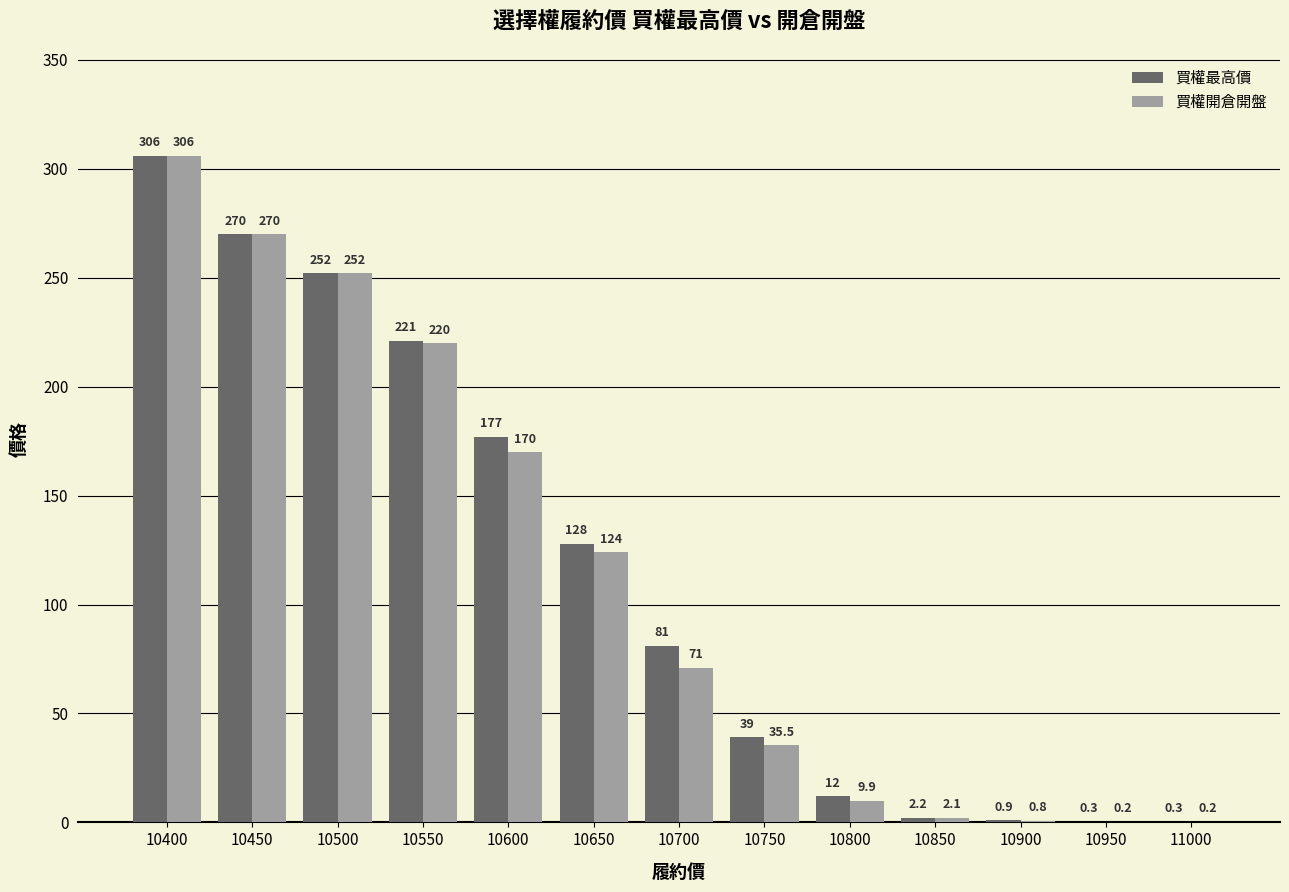

The 買權開倉開盤 series shows 367.2 at 10450. True or false?

False